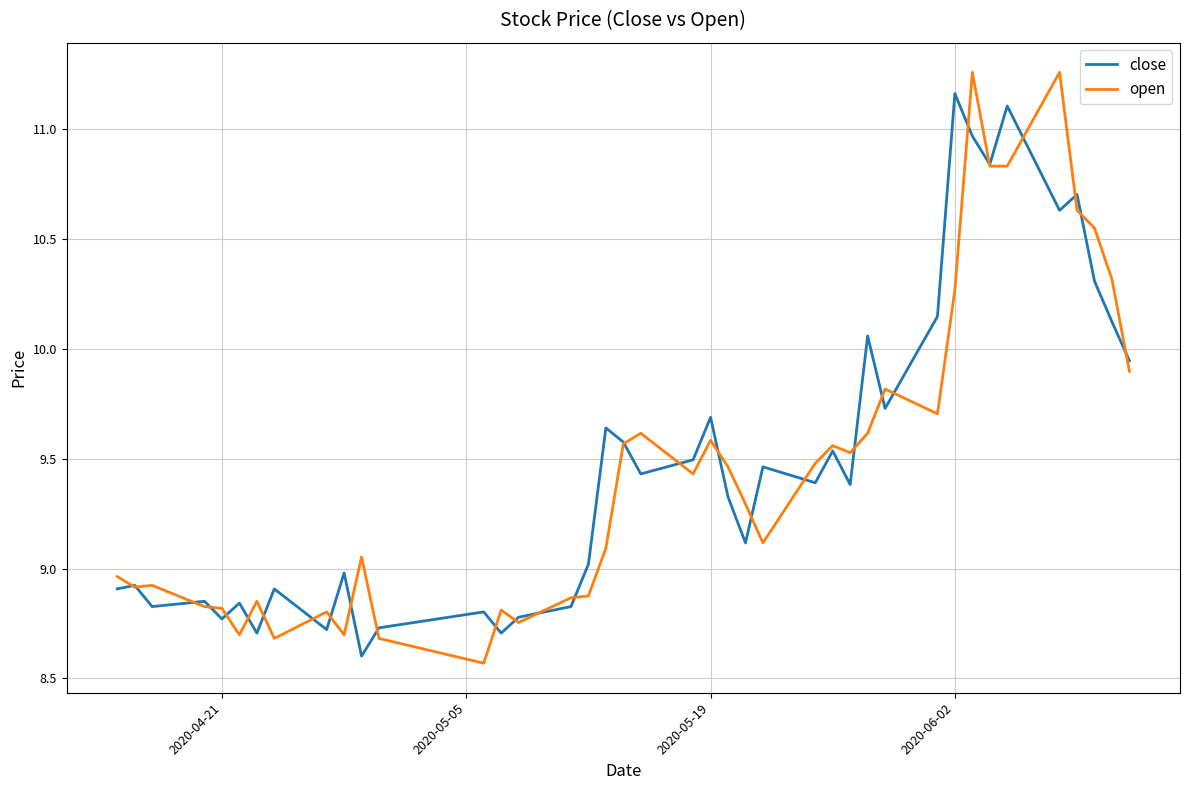

What are all the series names shown in the legend?

close, open